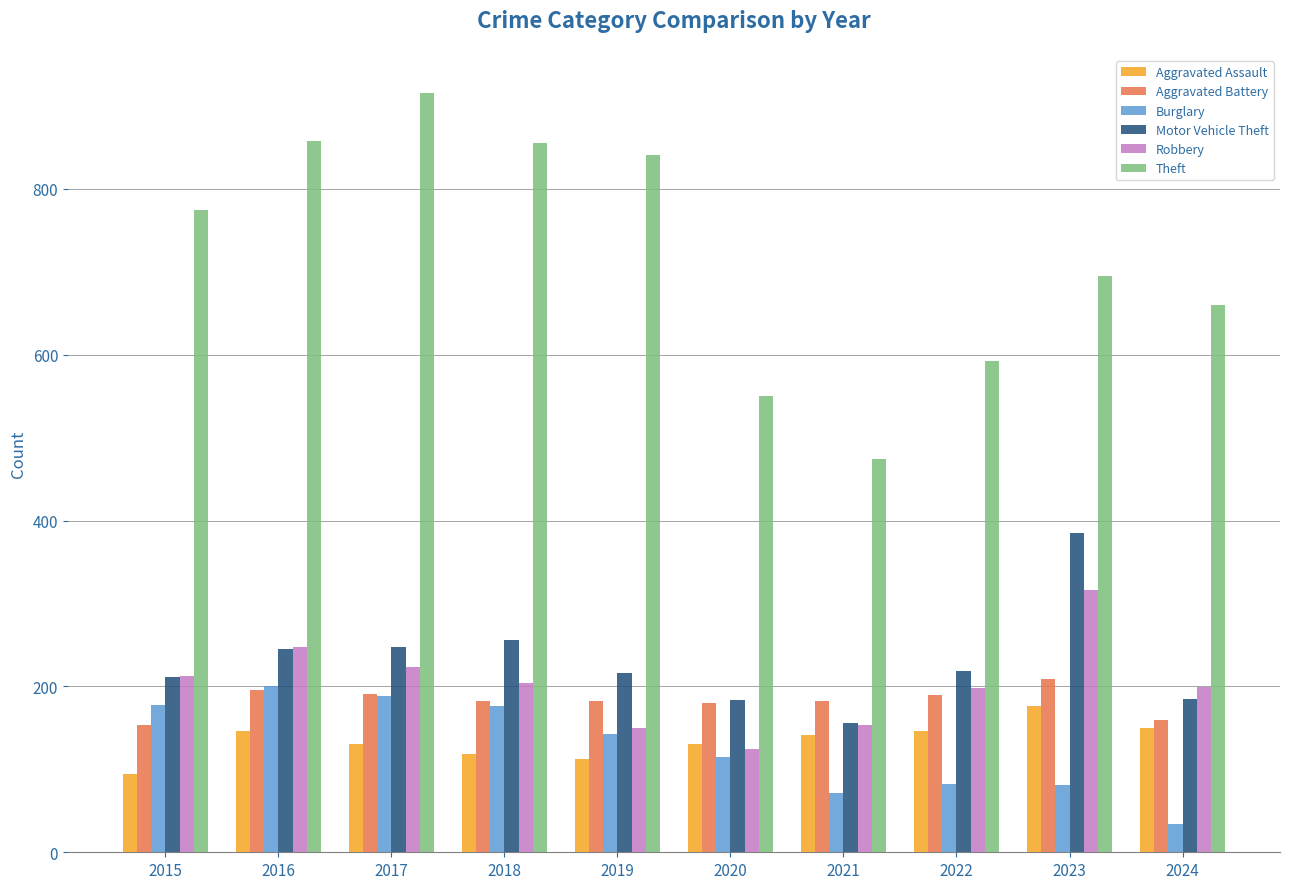

The value of Aggravated Battery at 2019 is 182. True or false?

True